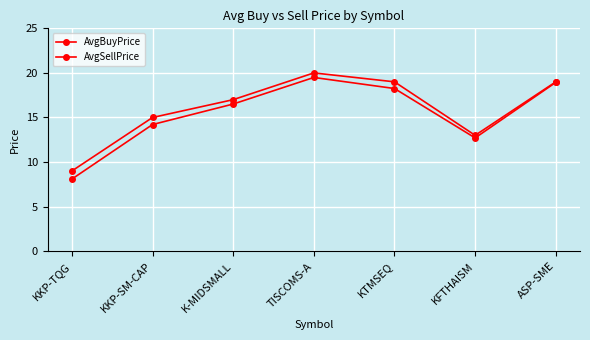

What is the maximum value for AvgBuyPrice?

19.5